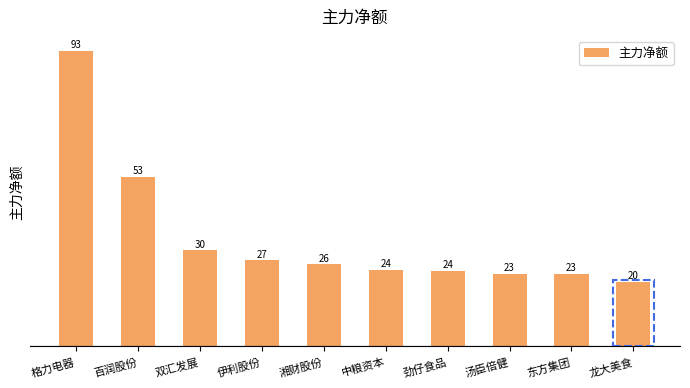

List the labels in order of value, smallest first.

龙大美食, 东方集团, 汤臣倍健, 劲仔食品, 中粮资本, 湘财股份, 伊利股份, 双汇发展, 百润股份, 格力电器